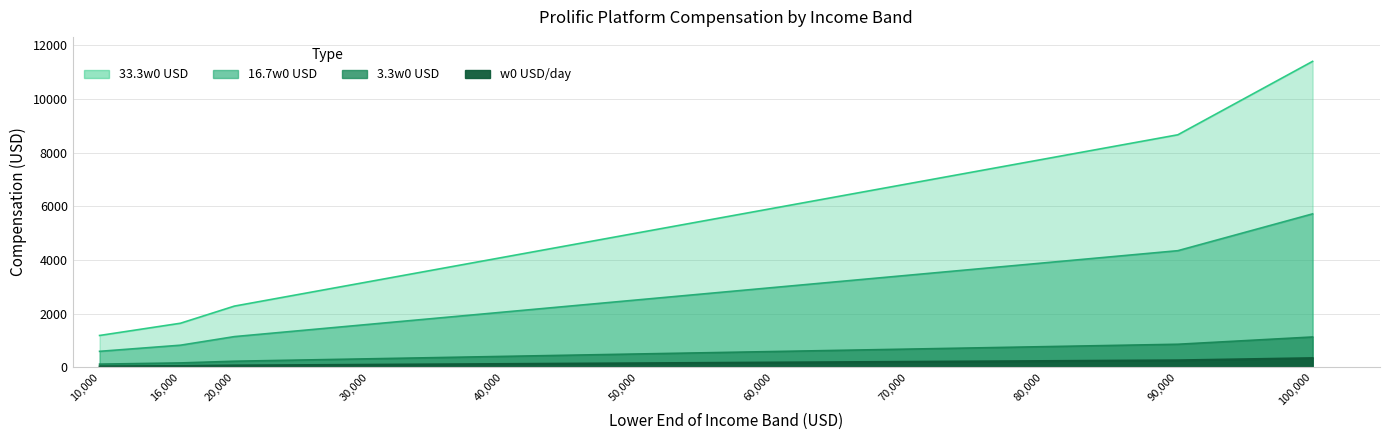

Which category has the highest value across all series?

100000